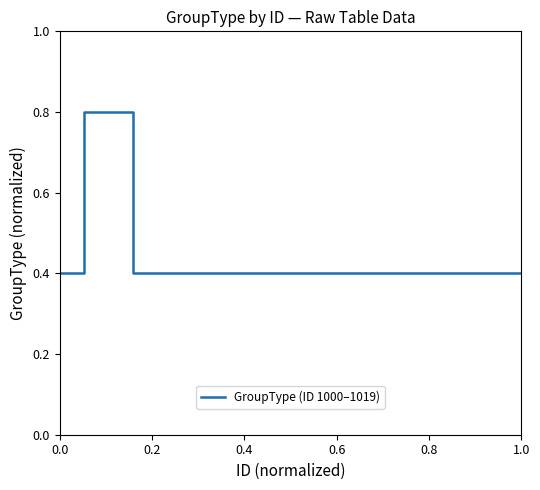

What is the difference between the maximum and minimum values?

0.4